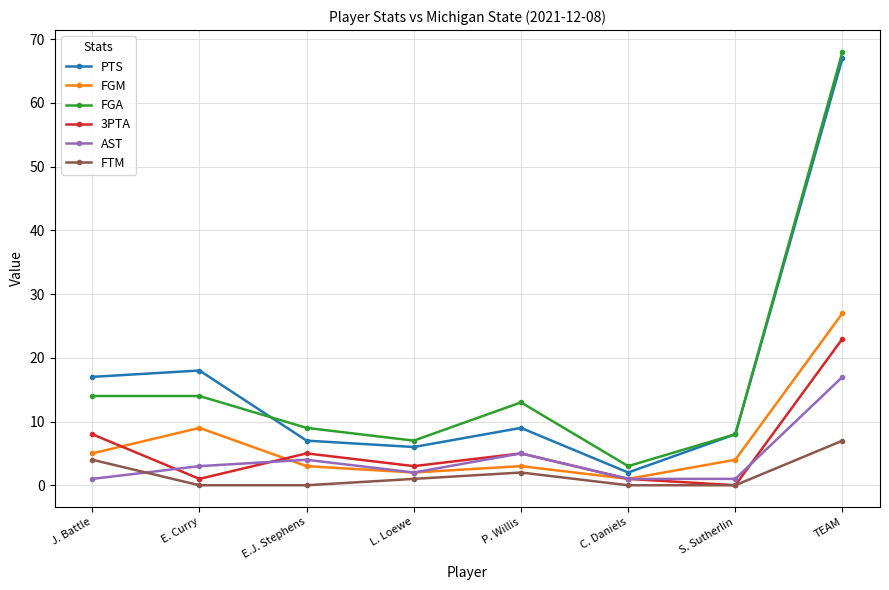

Reading left to right, what are all the values shown in this chart?

PTS: J. Battle=17	E. Curry=18	E.J. Stephens=7	L. Loewe=6	P. Willis=9	C. Daniels=2	S. Sutherlin=8	TEAM=67
FGM: J. Battle=5	E. Curry=9	E.J. Stephens=3	L. Loewe=2	P. Willis=3	C. Daniels=1	S. Sutherlin=4	TEAM=27
FGA: J. Battle=14	E. Curry=14	E.J. Stephens=9	L. Loewe=7	P. Willis=13	C. Daniels=3	S. Sutherlin=8	TEAM=68
3PTA: J. Battle=8	E. Curry=1	E.J. Stephens=5	L. Loewe=3	P. Willis=5	C. Daniels=1	S. Sutherlin=0	TEAM=23
AST: J. Battle=1	E. Curry=3	E.J. Stephens=4	L. Loewe=2	P. Willis=5	C. Daniels=1	S. Sutherlin=1	TEAM=17
FTM: J. Battle=4	E. Curry=0	E.J. Stephens=0	L. Loewe=1	P. Willis=2	C. Daniels=0	S. Sutherlin=0	TEAM=7